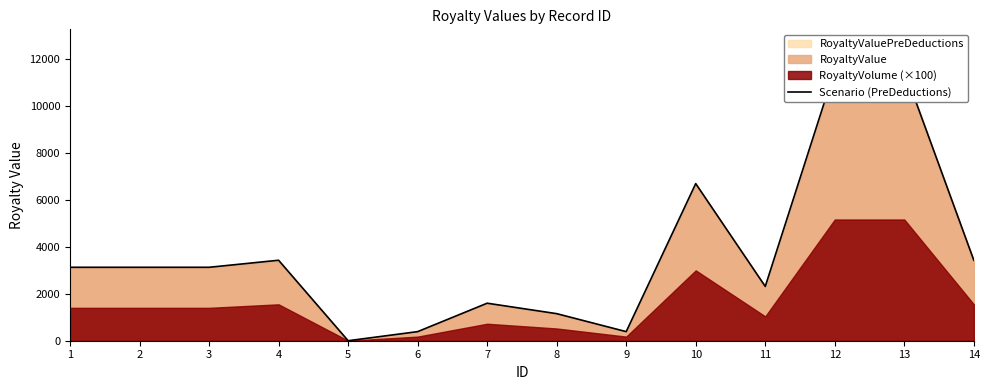

List the labels in order of value, smallest first.

5, 6, 9, 8, 7, 11, 1, 2, 3, 4, 14, 10, 12, 13